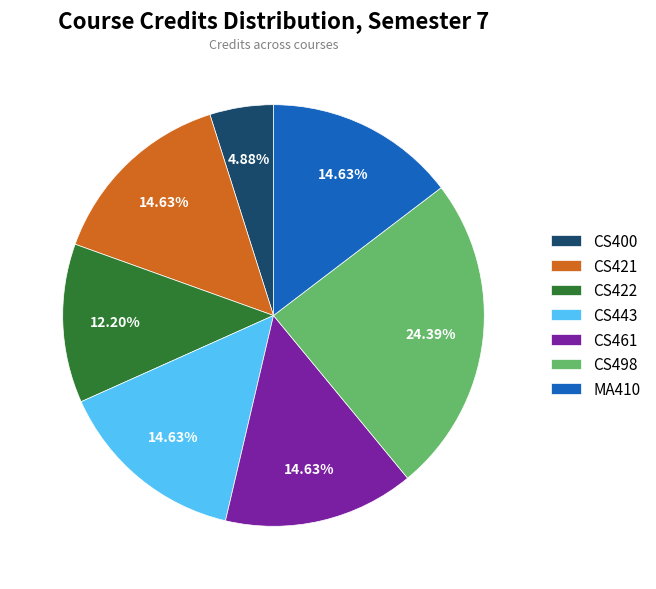

Combined, do CS422 and CS443 account for over 50%?

No